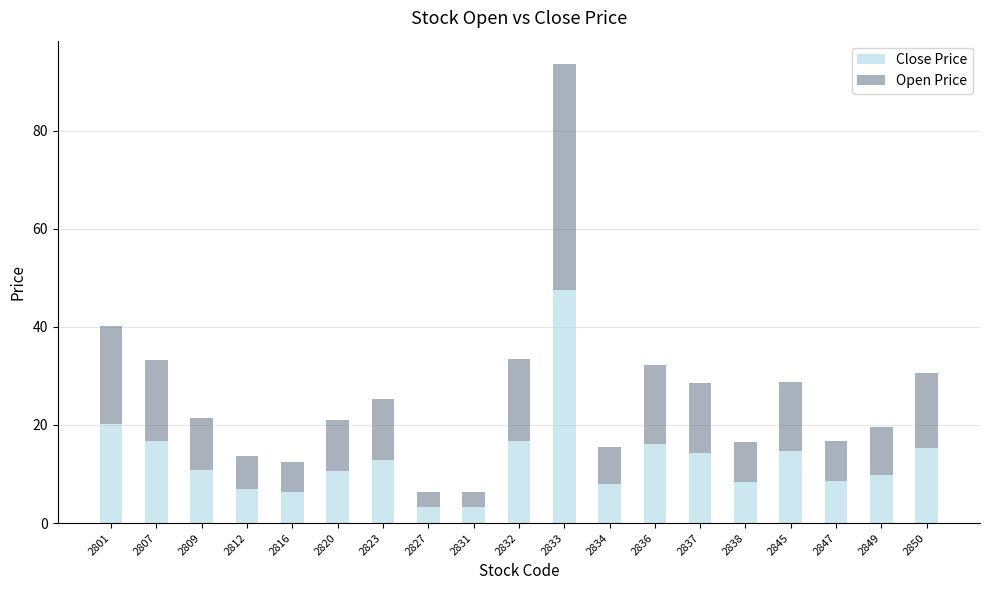

What is the sum of the Close Price values at 2847 and 2838?

16.9